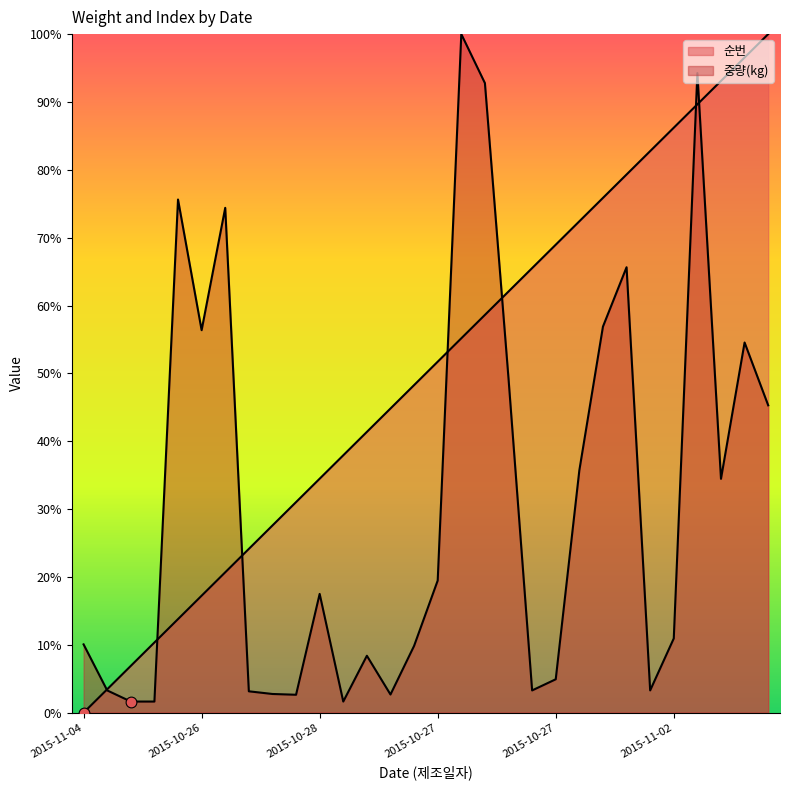

What is the total value across all series at 2015-10-26?

73.6